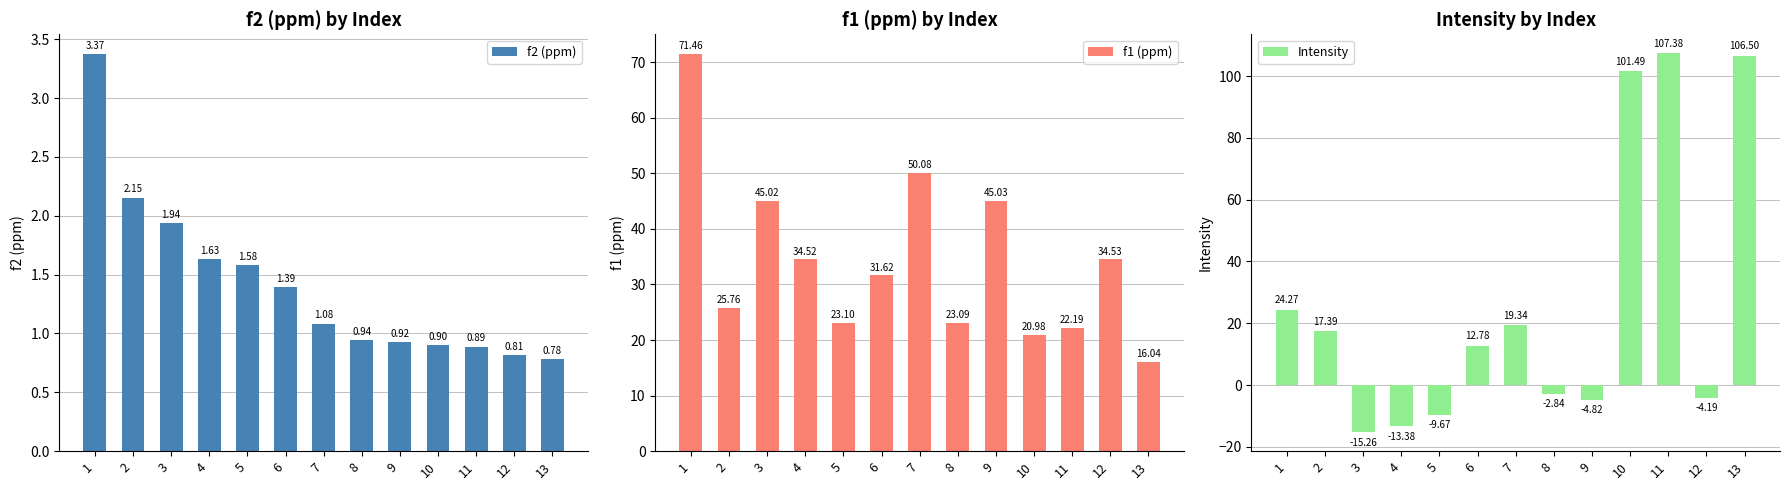

What is the value of the Intensity bar at the 1st from the left?

24.3